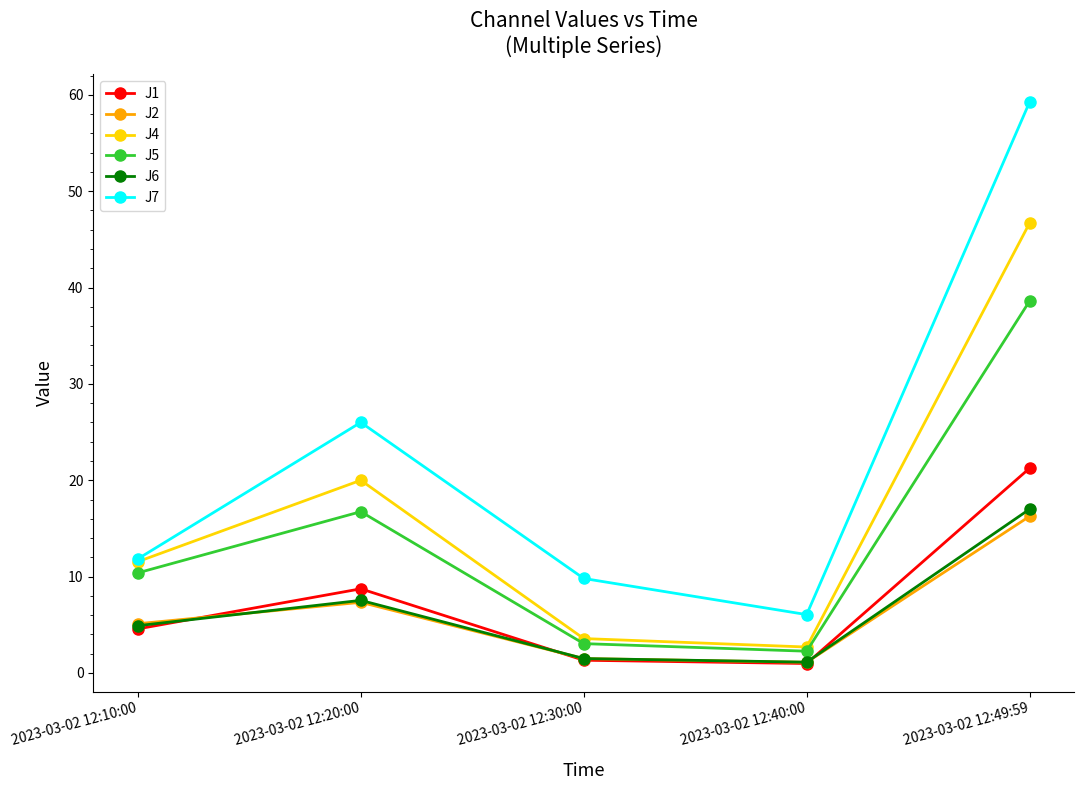

Is it true that J7 equals 2.0 at 2023-03-02 12:40:00?

False